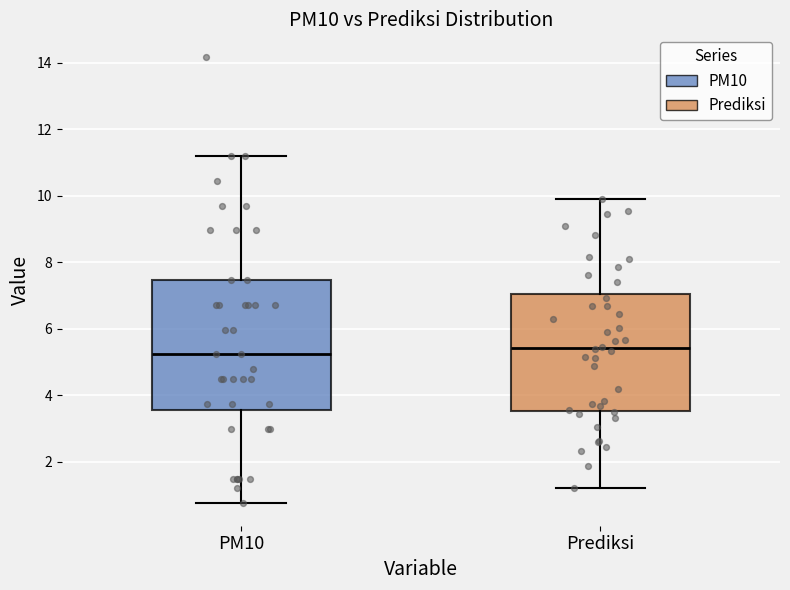

Comparing the boxes themselves (not the whiskers), which one is the tallest?

PM10